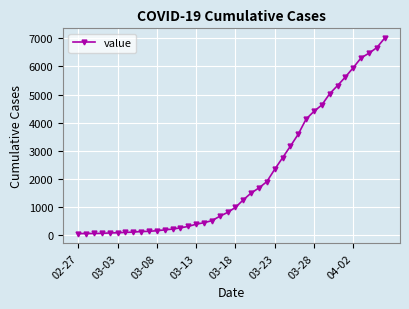

What is the difference between the maximum and minimum values?

6940